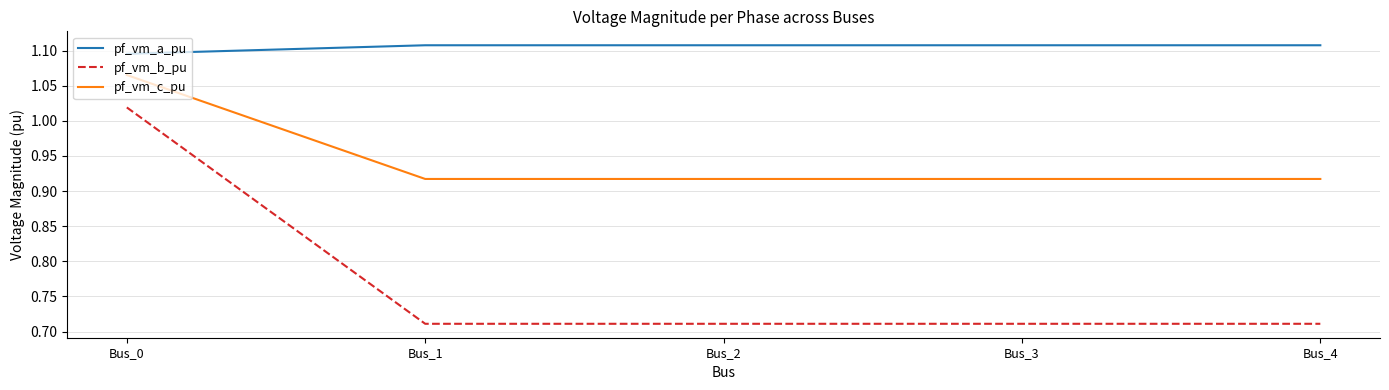

The value of pf_vm_b_pu at Bus_2 is 0.4. True or false?

False